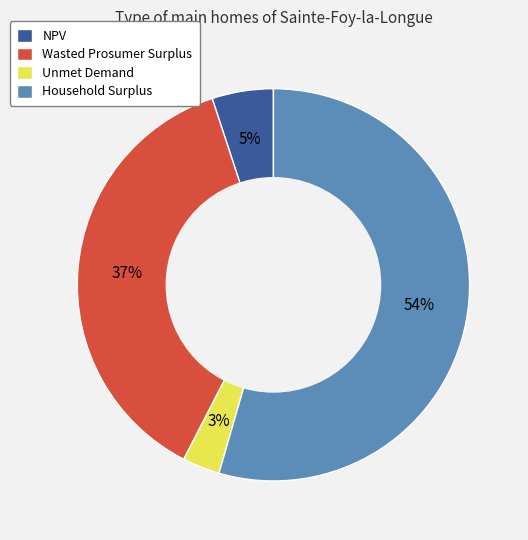

How many segments does this pie chart have?

4